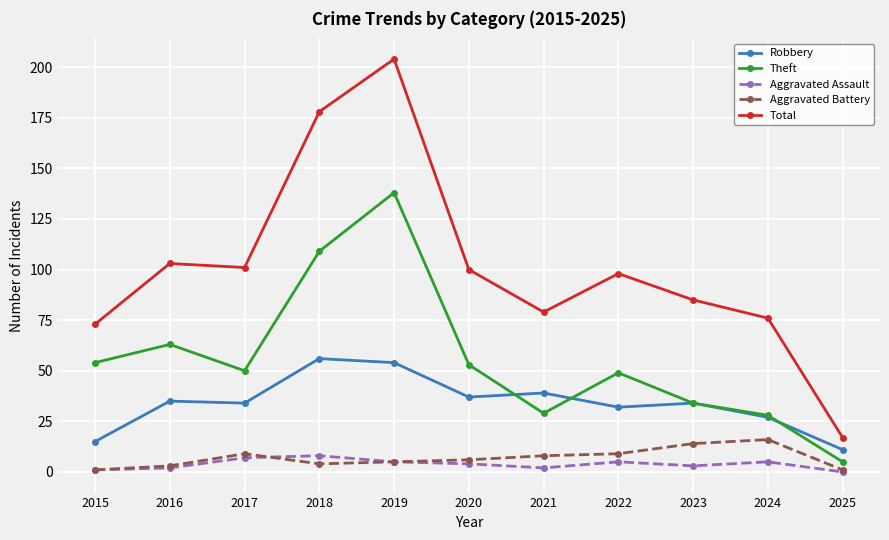

What is the difference between the highest and lowest values at 2017?

94